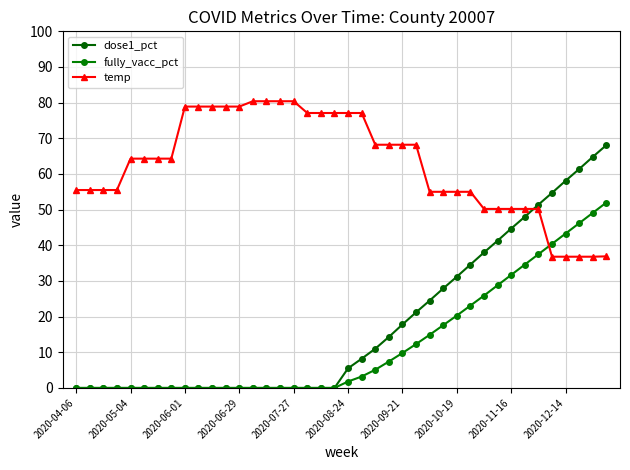

Count the number of data series in this chart.

3